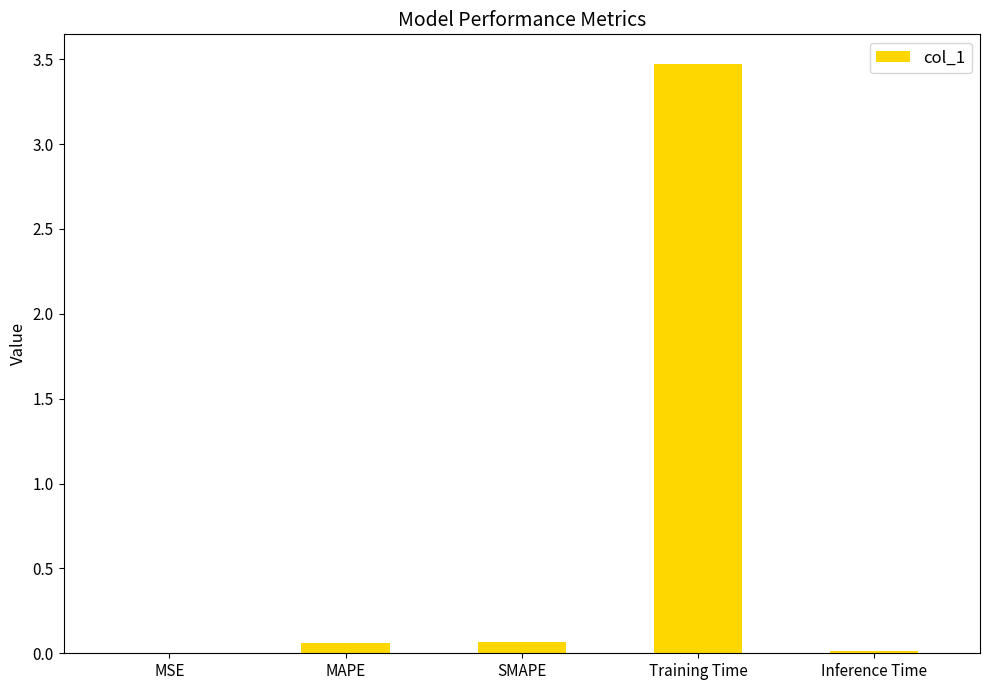

What is the change in value from SMAPE to Inference Time?

-0.1